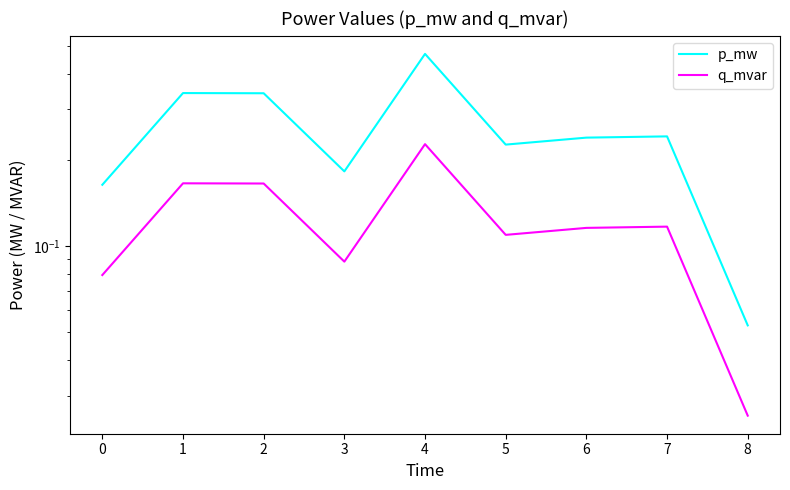

How many p_mw values are between 0 and 1?

9